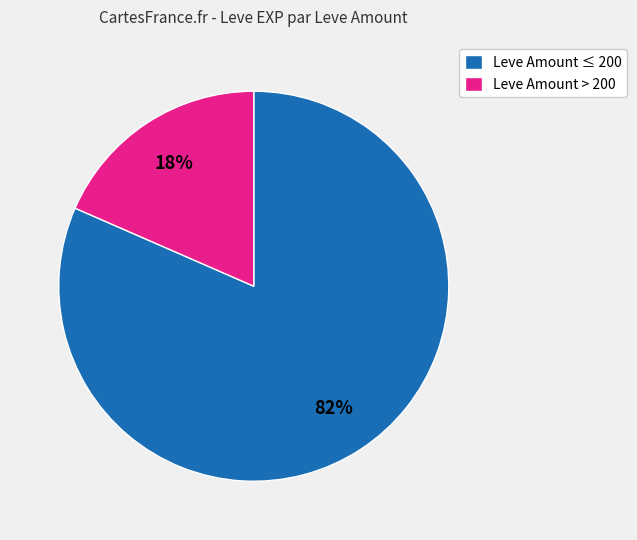

Is there any slice that represents more than half of the pie?

Yes